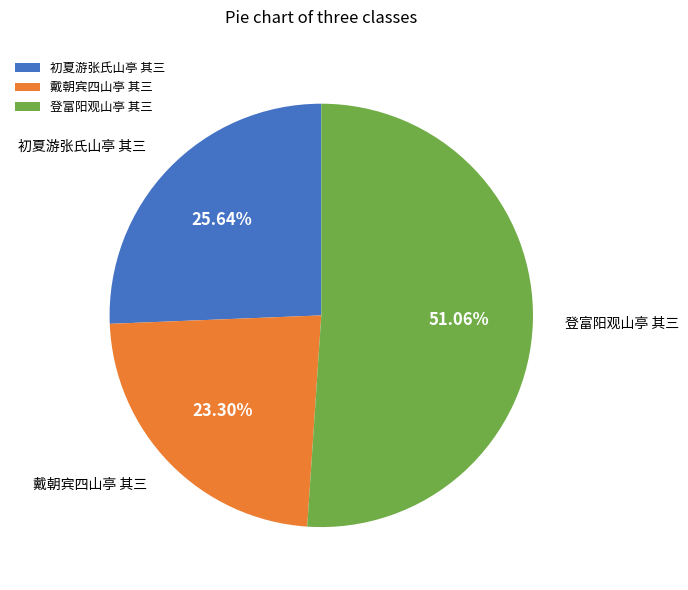

Is 登富阳观山亭 其三 the majority of the pie?

Yes